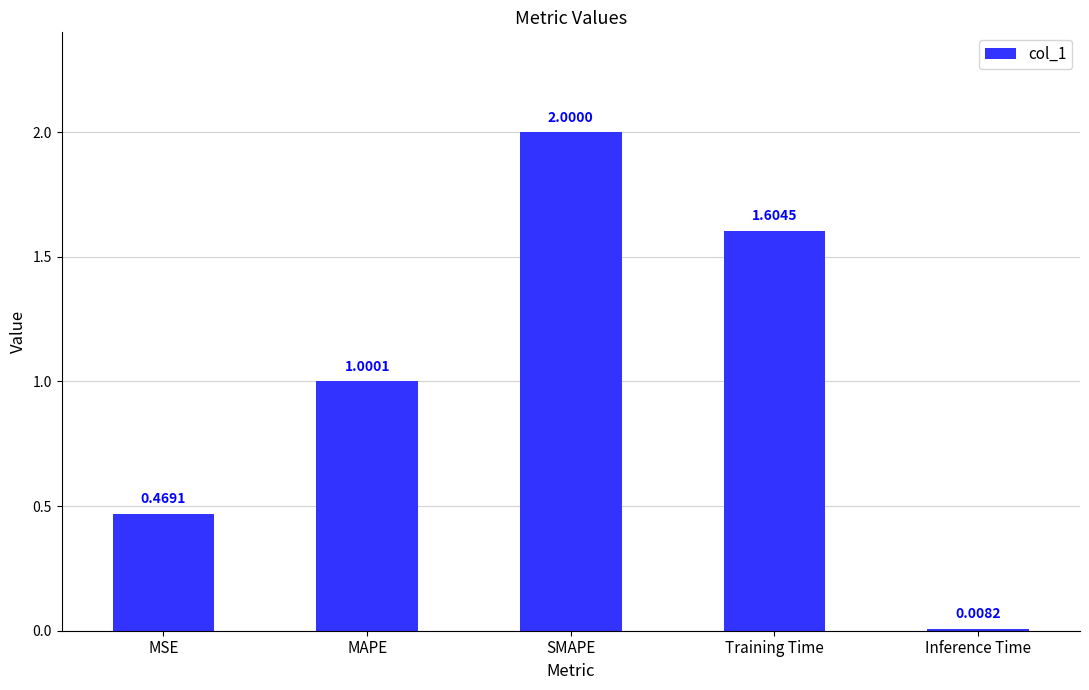

Rank the categories by value from lowest to highest.

Inference Time, MSE, MAPE, Training Time, SMAPE